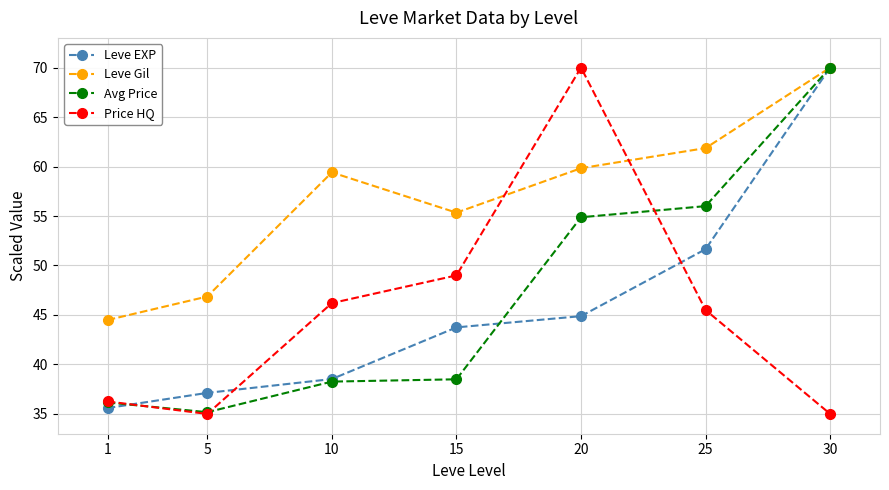

What is the sum of all Leve EXP values?

321.5